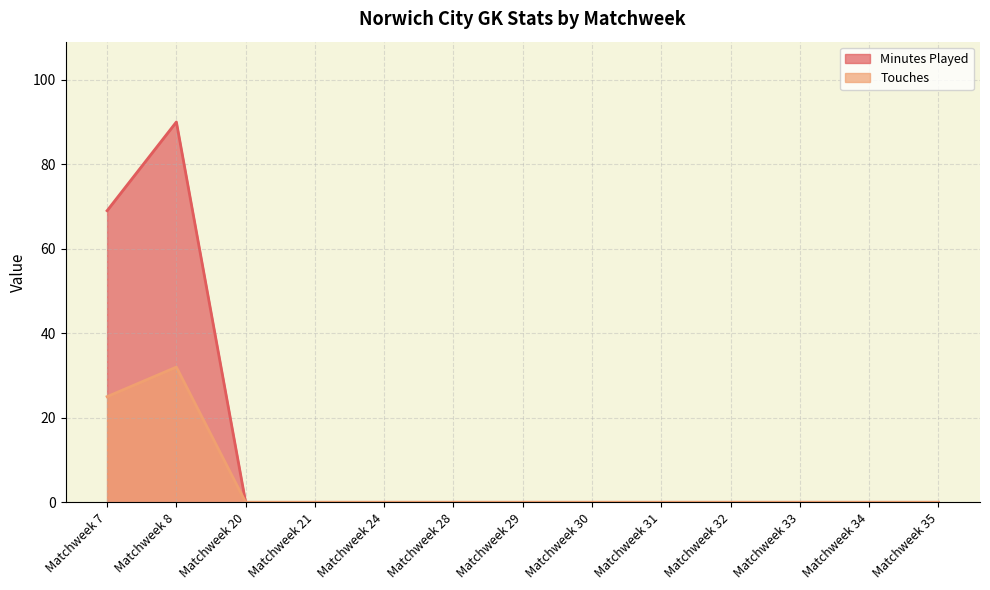

What is the difference between the maximum and second lowest values in the Minutes Played series?

90